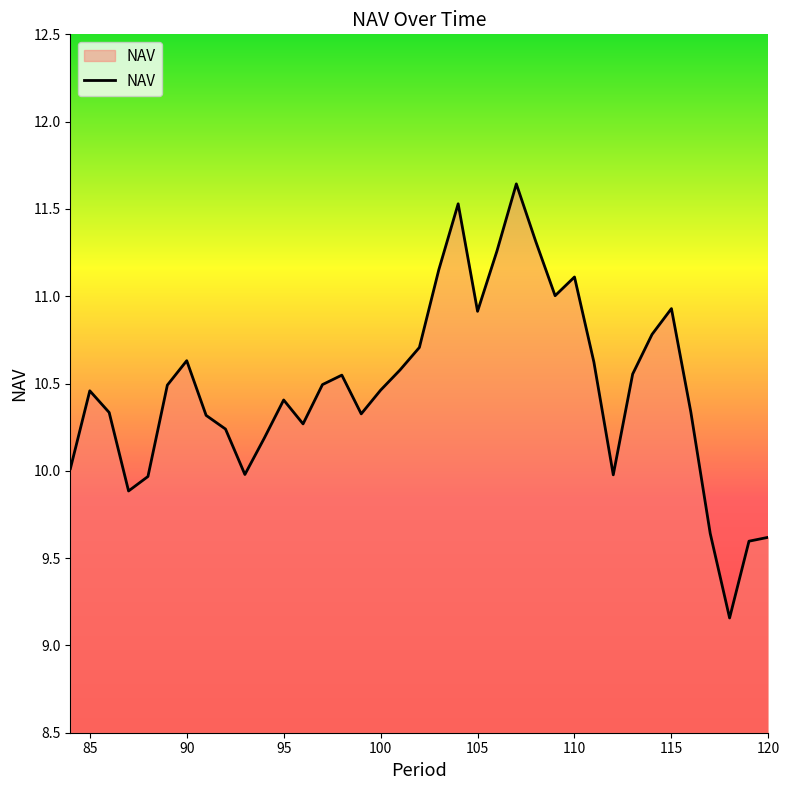

What is the difference between the maximum and minimum values?

2.5